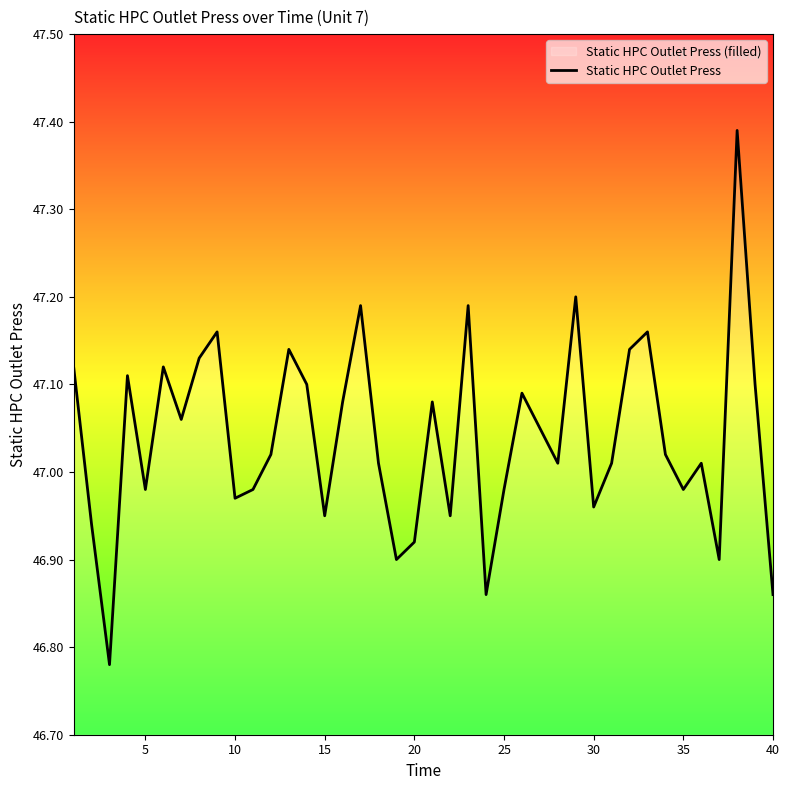

The chart shows a value of 17.4 at 25. True or false?

False